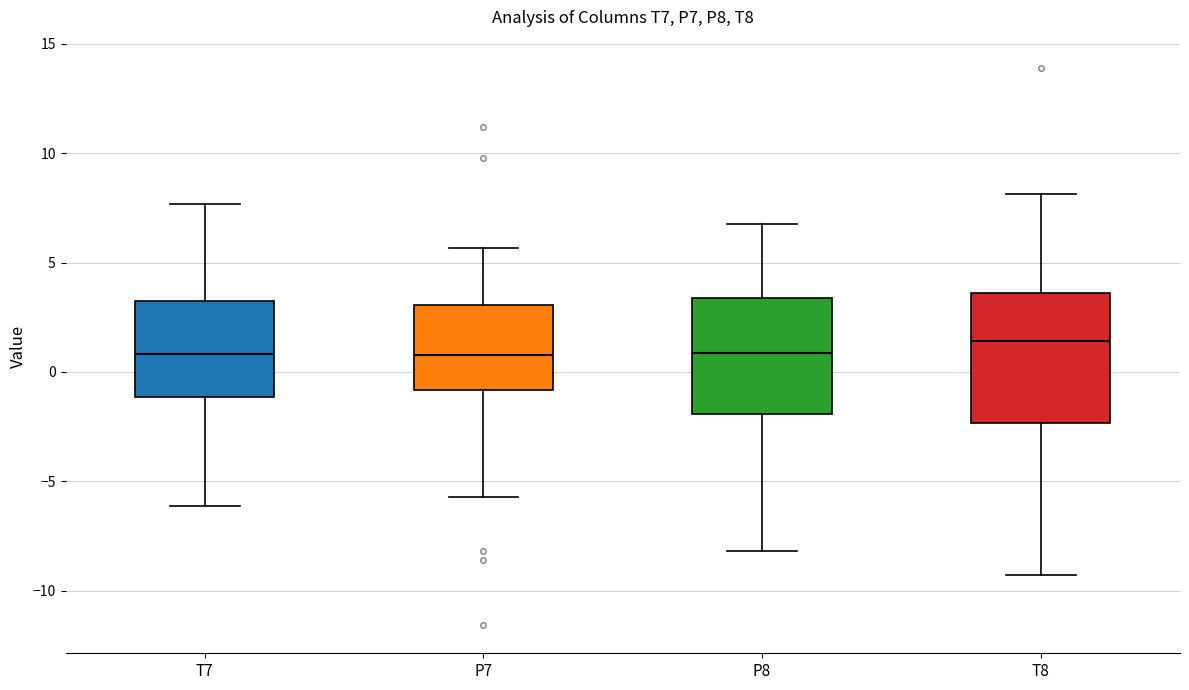

Reading left to right, transcribe this box plot: for each box, give where its median line is, the range the box spans, and where its two whiskers end, as read against the y-axis. The values are not printed on the chart, so give them approximately, as read against the axis.

T7: median 1.0, box -1.0 to 3.0, whiskers -6.0 to 7.5
P7: median 1.0, box -1.0 to 3.0, whiskers -5.5 to 5.5
P8: median 1.0, box -2.0 to 3.5, whiskers -8.0 to 7.0
T8: median 1.5, box -2.5 to 3.5, whiskers -9.5 to 8.0